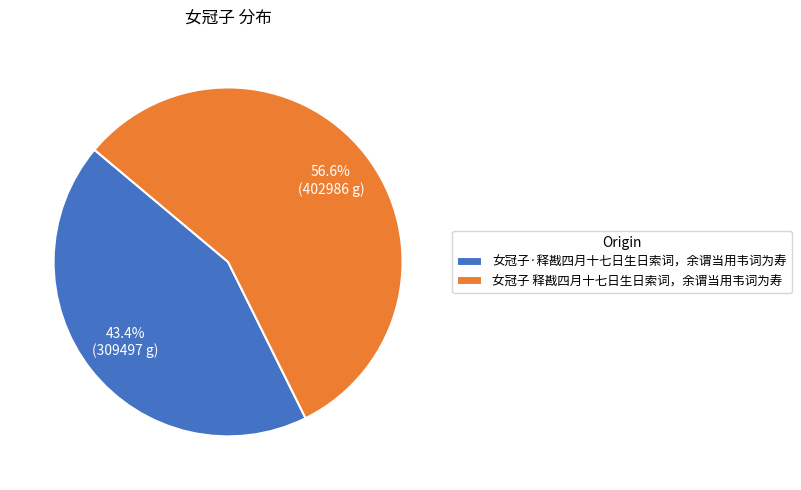

Is it true that 女冠子 释戡四月十七日生日索词，余谓当用韦词为寿 is 42% of the pie?

False